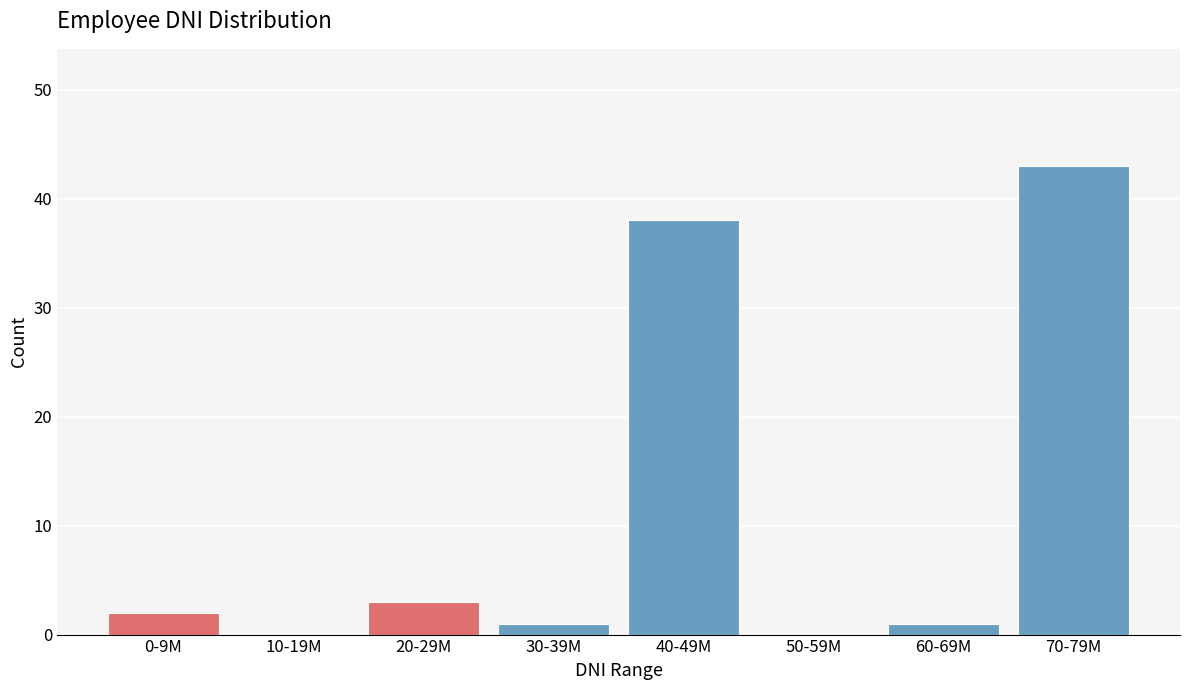

Reading left to right, extract all data points from this chart.

0-9M=2	10-19M=0	20-29M=3	30-39M=1	40-49M=38	50-59M=0	60-69M=1	70-79M=43